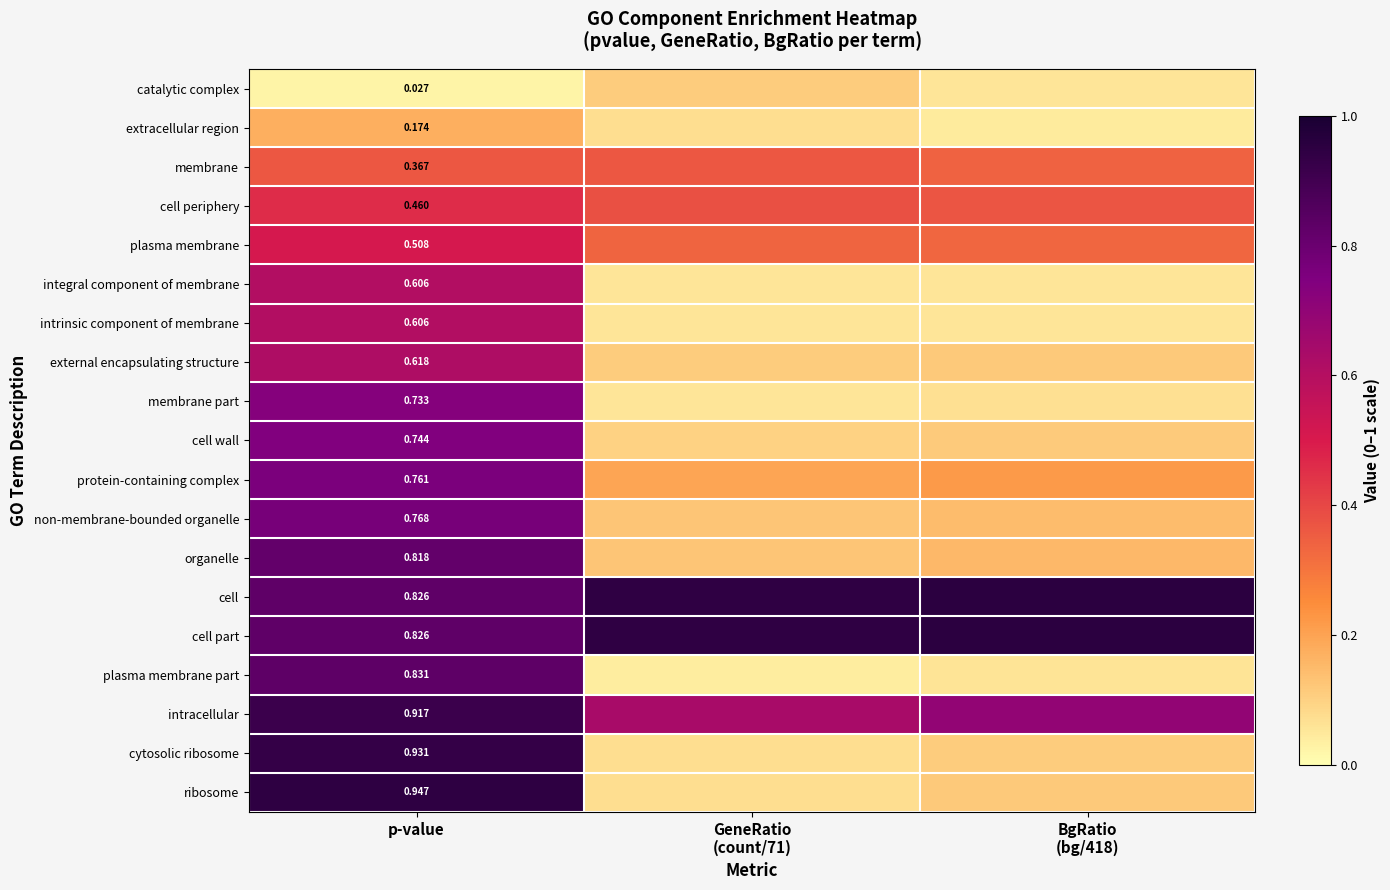

What is the sum of the plasma membrane values at p-value and GeneRatio (count/71)?

0.8